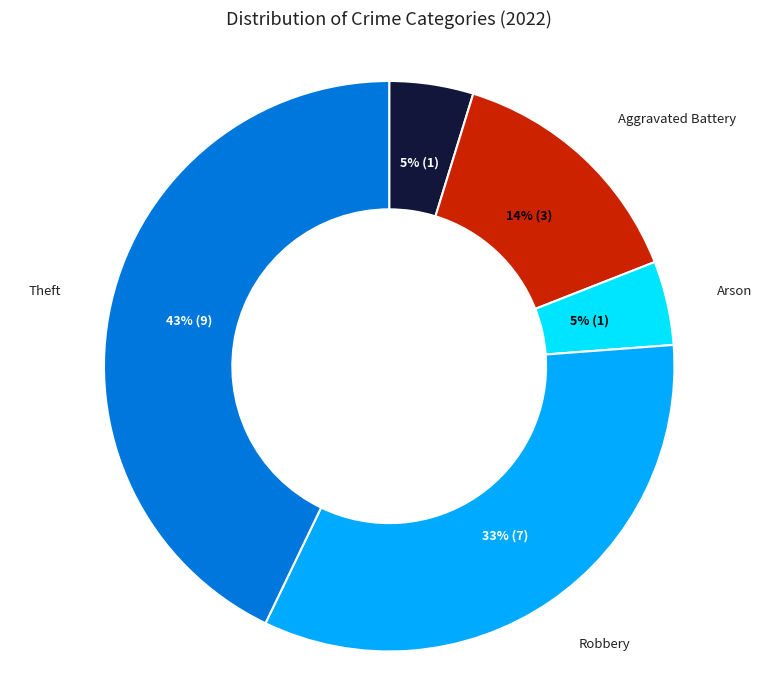

To the nearest percent, what is the difference between the largest and smallest slice percentages?

38%